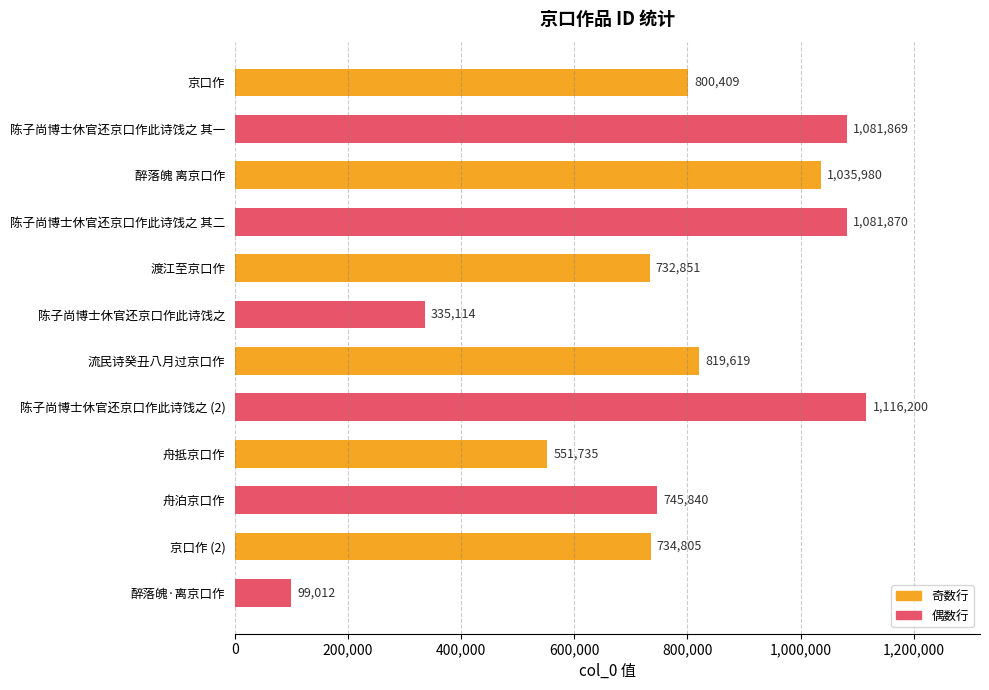

What position from the top is 舟泊京口作?

10